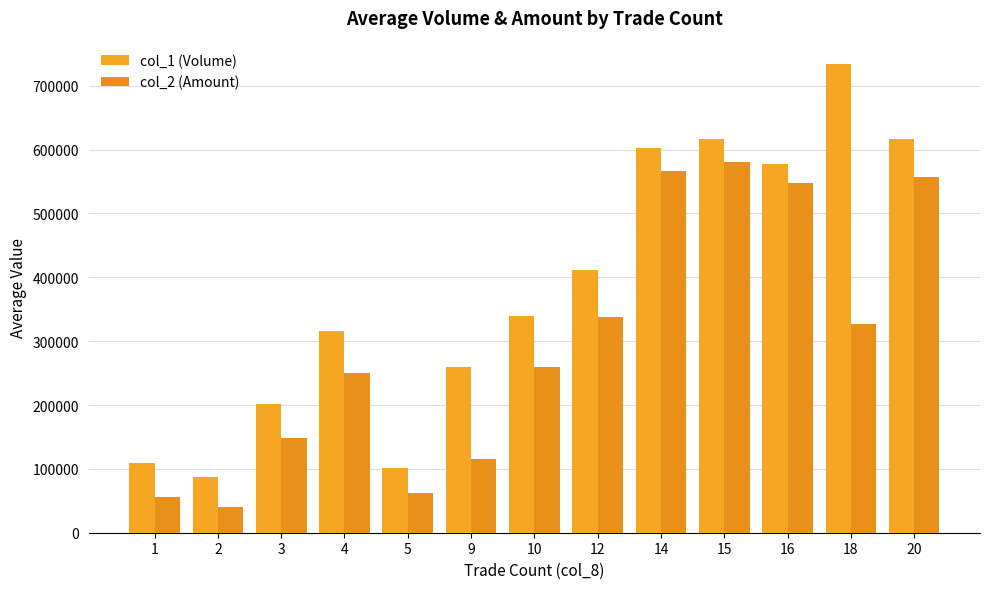

Rank the series by their average value, from lowest to highest.

col_2 (Amount), col_1 (Volume)